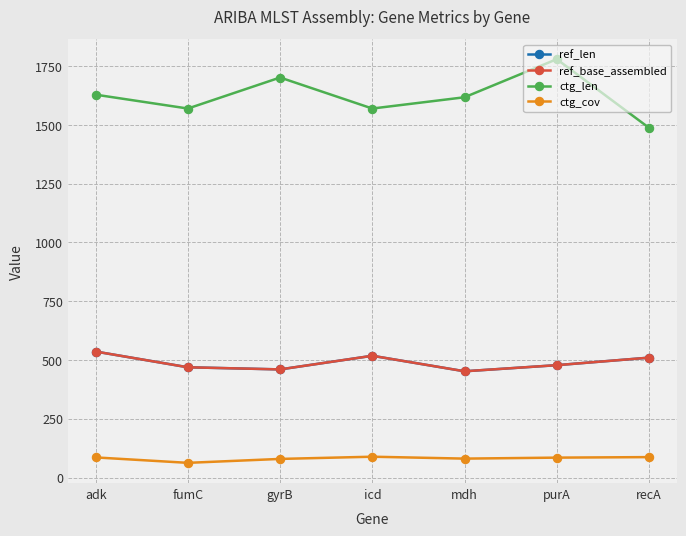

Which series has the largest total across all categories?

ctg_len